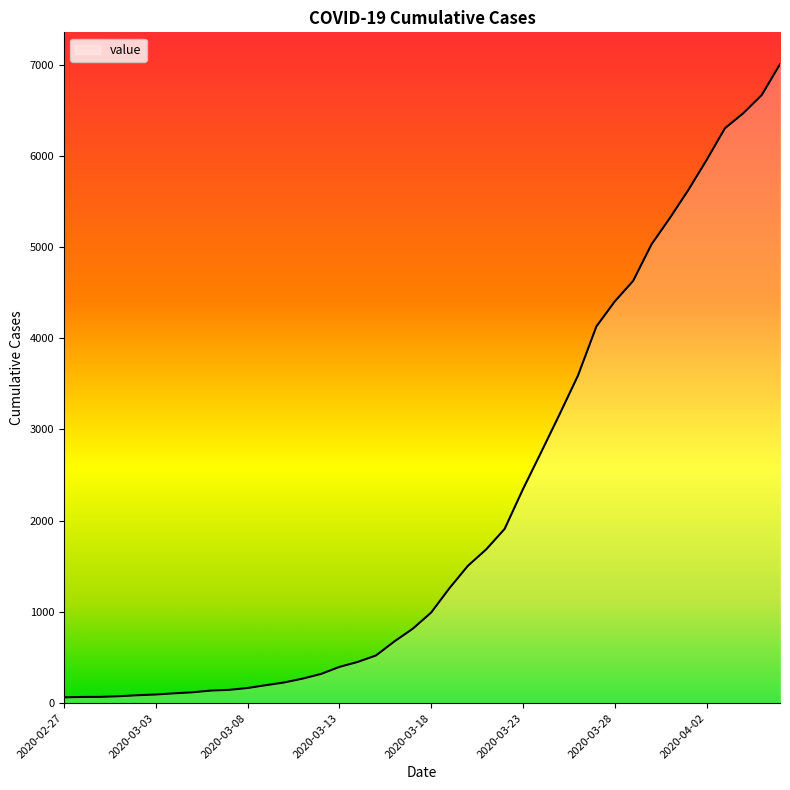

What is the approximate value at 2020-03-28, to the nearest 50?

4400